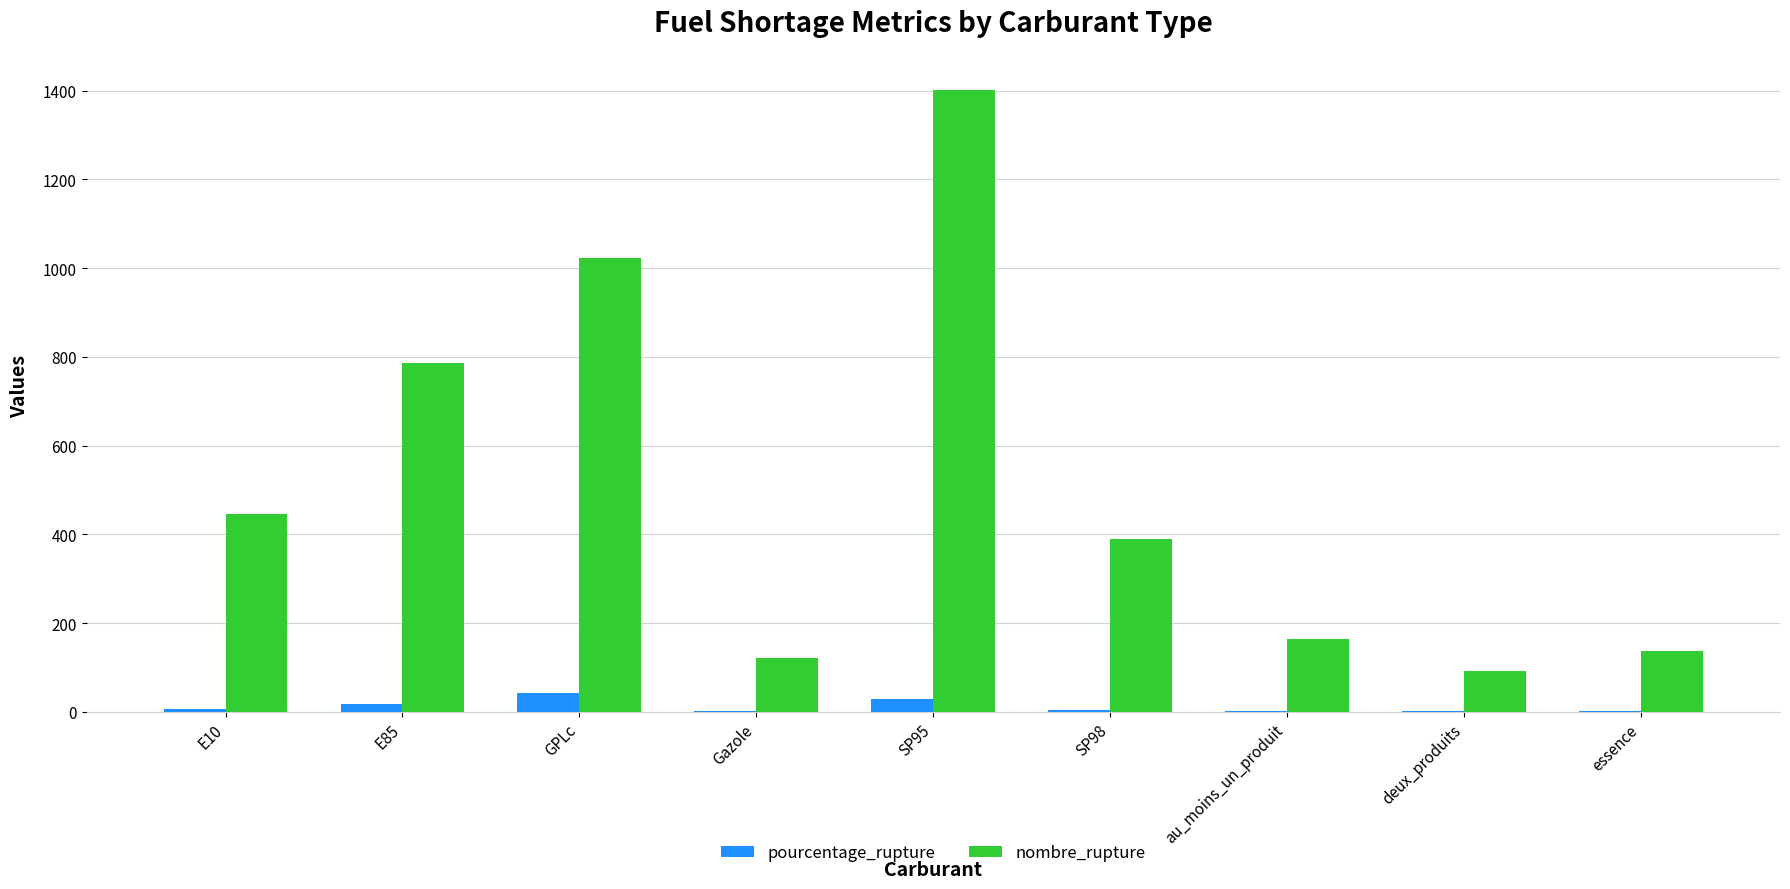

The nombre_rupture series shows 165.0 at au_moins_un_produit. True or false?

True